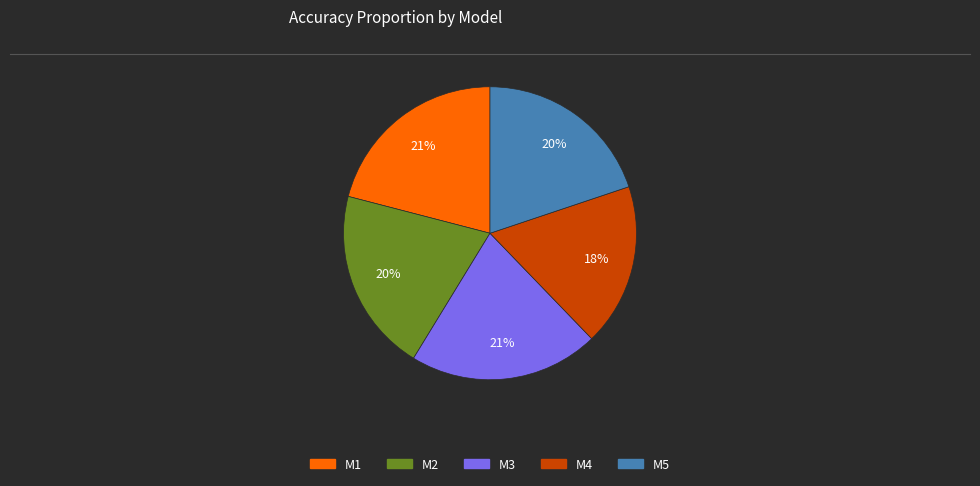

What is the smallest slice in the pie chart?

M4